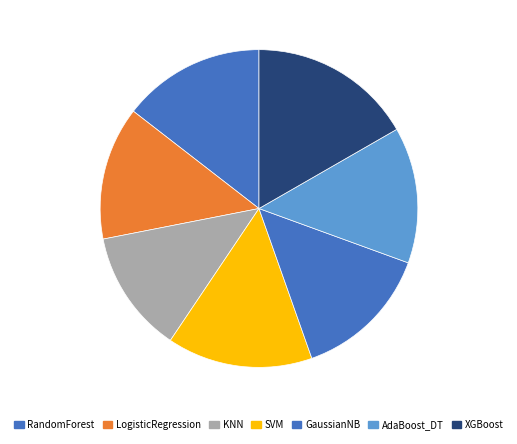

Is GaussianNB the majority of the pie?

No